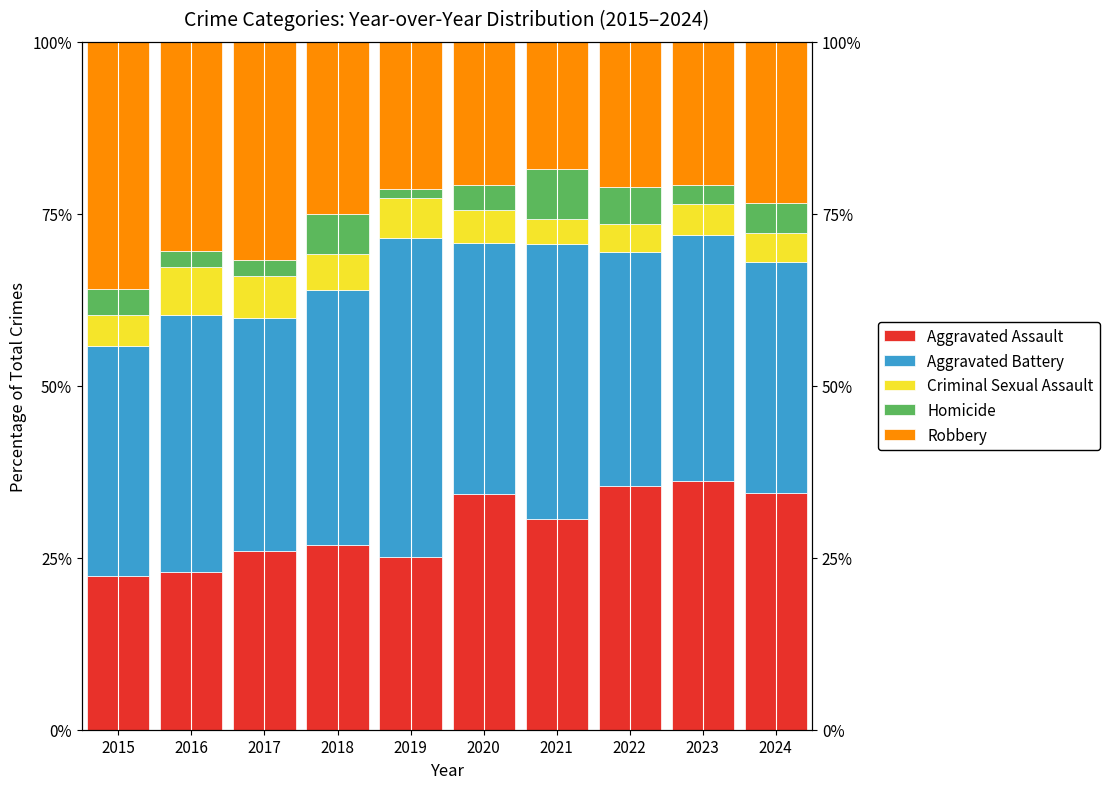

Reading left to right, list all the values displayed in this chart.

Aggravated Assault: 2015=22.4	2016=22.9	2017=25.9	2018=26.8	2019=25.1	2020=34.2	2021=30.6	2022=35.5	2023=36.1	2024=34.4
Aggravated Battery: 2015=33.4	2016=37.3	2017=33.8	2018=37.0	2019=46.3	2020=36.6	2021=40.0	2022=34.0	2023=35.8	2024=33.7
Criminal Sexual Assault: 2015=4.5	2016=7.1	2017=6.2	2018=5.2	2019=5.9	2020=4.7	2021=3.7	2022=4.0	2023=4.5	2024=4.2
Homicide: 2015=3.8	2016=2.2	2017=2.4	2018=5.9	2019=1.2	2020=3.7	2021=7.2	2022=5.5	2023=2.8	2024=4.4
Robbery: 2015=35.9	2016=30.4	2017=31.6	2018=25.0	2019=21.5	2020=20.8	2021=18.5	2022=21.1	2023=20.8	2024=23.4